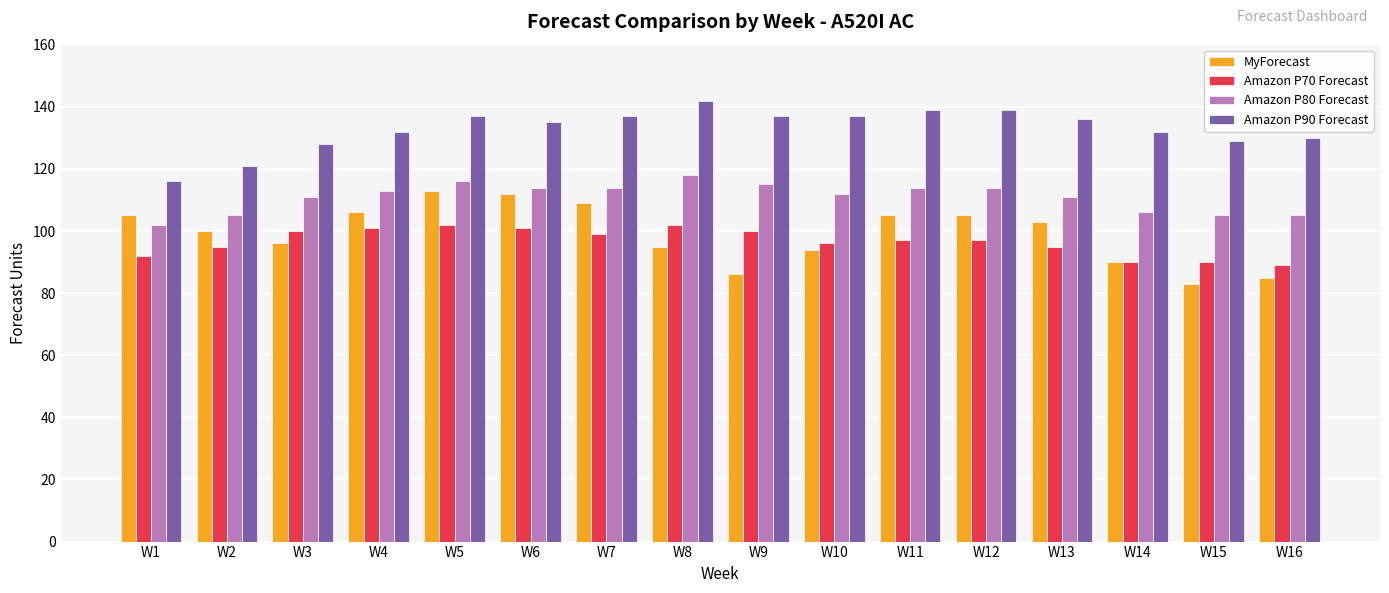

Reading left to right, extract all data points from this chart.

MyForecast: W1=105	W2=100	W3=96	W4=106	W5=113	W6=112	W7=109	W8=95	W9=86	W10=94	W11=105	W12=105	W13=103	W14=90	W15=83	W16=85
Amazon P70 Forecast: W1=92	W2=95	W3=100	W4=101	W5=102	W6=101	W7=99	W8=102	W9=100	W10=96	W11=97	W12=97	W13=95	W14=90	W15=90	W16=89
Amazon P80 Forecast: W1=102	W2=105	W3=111	W4=113	W5=116	W6=114	W7=114	W8=118	W9=115	W10=112	W11=114	W12=114	W13=111	W14=106	W15=105	W16=105
Amazon P90 Forecast: W1=116	W2=121	W3=128	W4=132	W5=137	W6=135	W7=137	W8=142	W9=137	W10=137	W11=139	W12=139	W13=136	W14=132	W15=129	W16=130